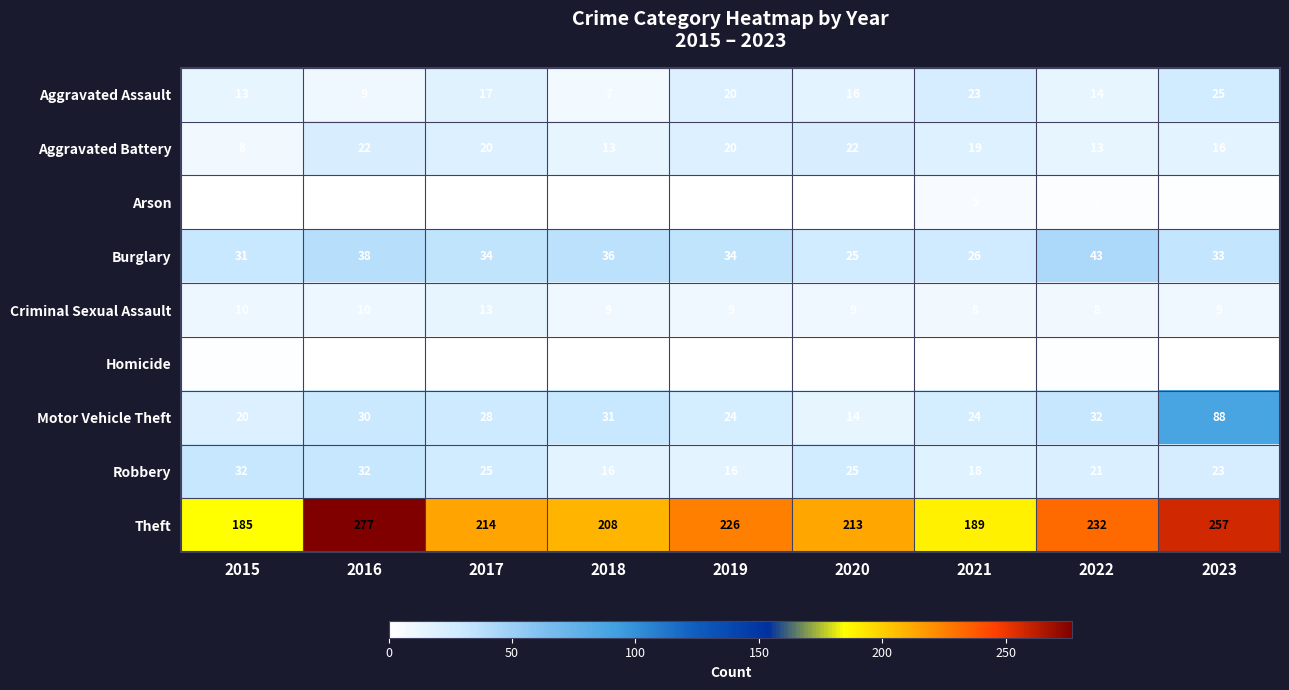

Rank the series by their maximum value, from lowest to highest.

Homicide, Arson, Criminal Sexual Assault, Aggravated Battery, Aggravated Assault, Robbery, Burglary, Motor Vehicle Theft, Theft